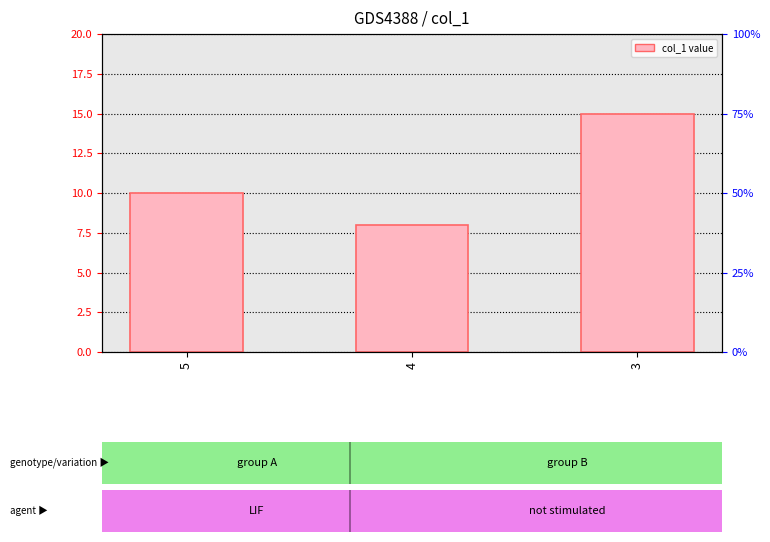

What is the minimum value shown in the chart?

8